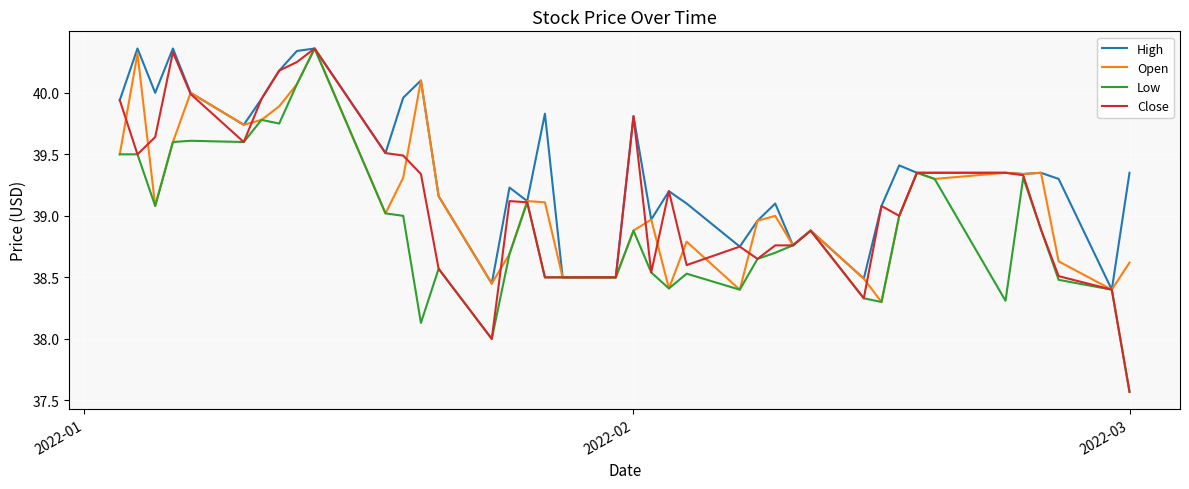

What is the smallest value displayed?

37.6